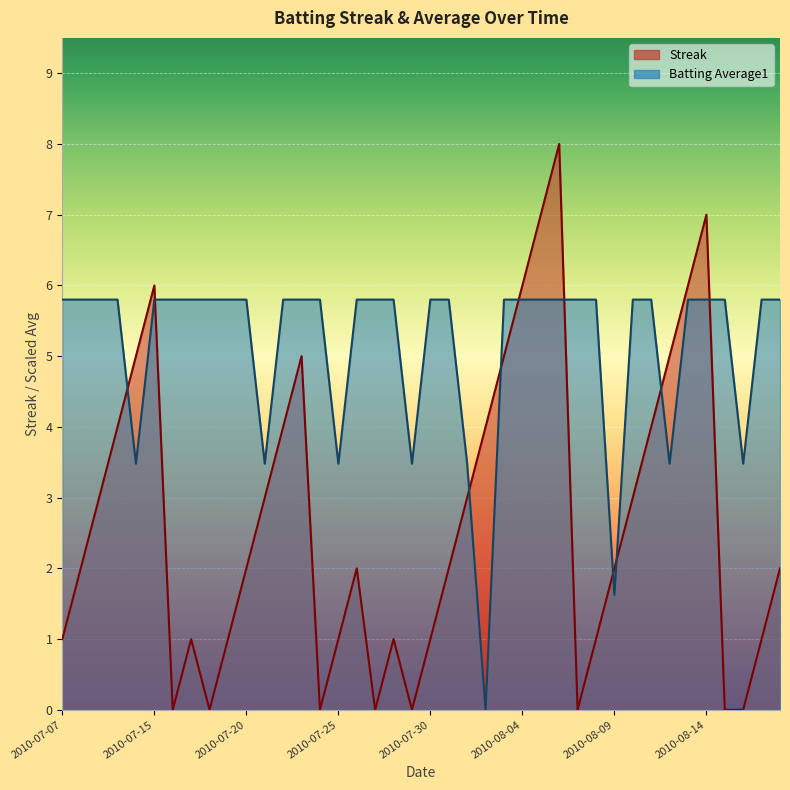

List the labels in order of Streak value, smallest first.

2010-07-16, 2010-07-18, 2010-07-24, 2010-07-27, 2010-07-29, 2010-08-07, 2010-08-15, 2010-08-16, 2010-07-07, 2010-07-17, 2010-07-19, 2010-07-25, 2010-07-28, 2010-07-30, 2010-08-08, 2010-08-17, 2010-07-08, 2010-07-20, 2010-07-26, 2010-07-31, 2010-08-09, 2010-08-18, 2010-07-09, 2010-07-21, 2010-08-01, 2010-08-10, 2010-07-10, 2010-07-22, 2010-08-02, 2010-08-11, 2010-07-11, 2010-07-23, 2010-08-03, 2010-08-12, 2010-07-15, 2010-08-04, 2010-08-13, 2010-08-05, 2010-08-14, 2010-08-06